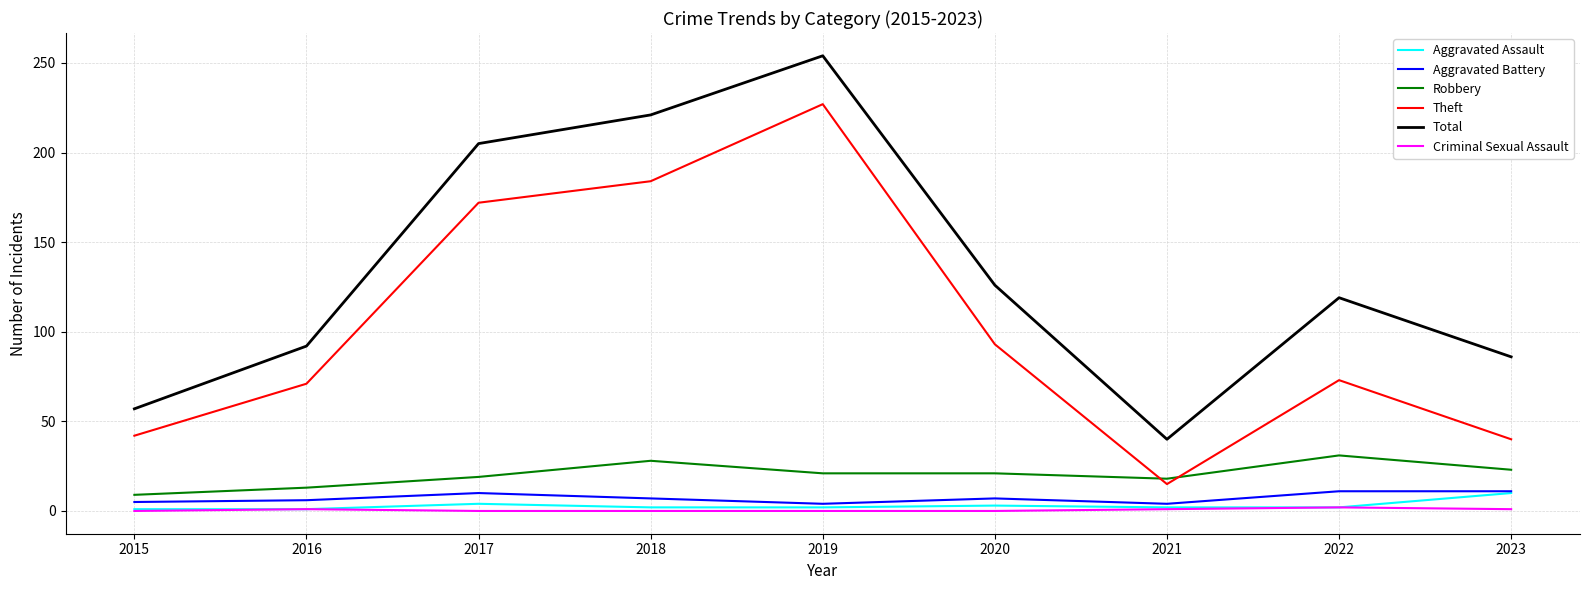

What is the average value of the Aggravated Assault series?

3